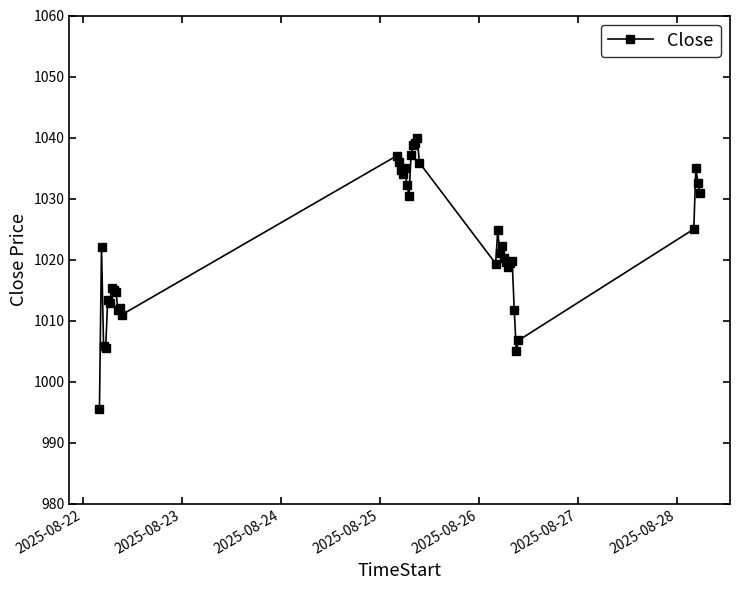

What is the minimum value shown in the chart?

995.5